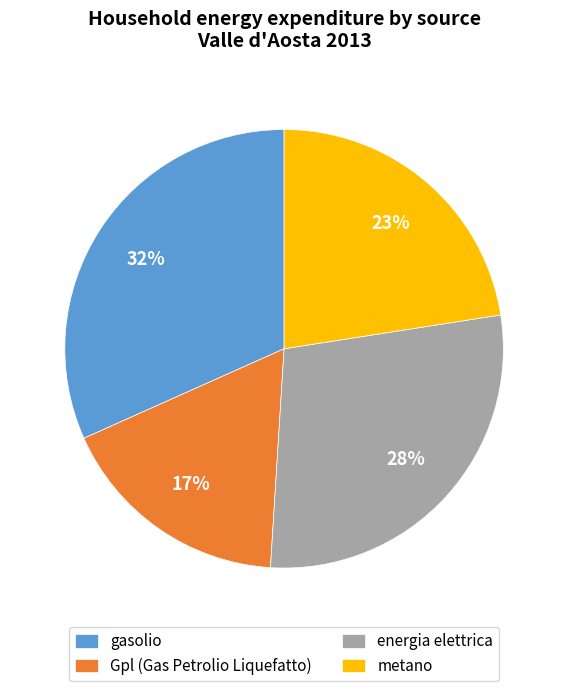

To the nearest percent, what is the average slice percentage?

25%